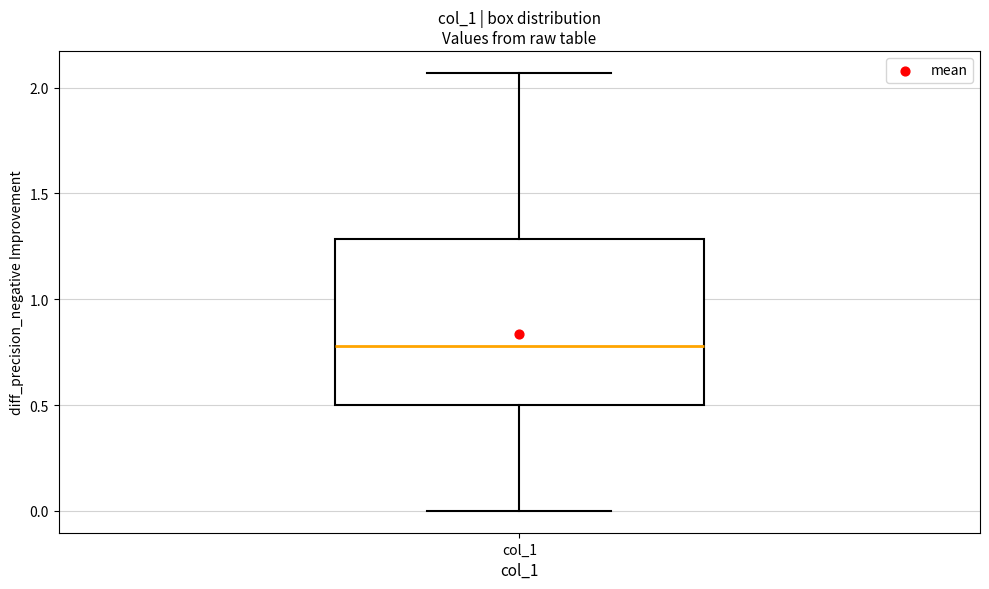

Transcribe this box plot: give where the median line is, the range the box spans, and where the two whiskers end, as read against the y-axis. The values are not printed on the chart, so give them approximately, as read against the axis.

median 0.80, box 0.50 to 1.30, whiskers 0.00 to 2.05